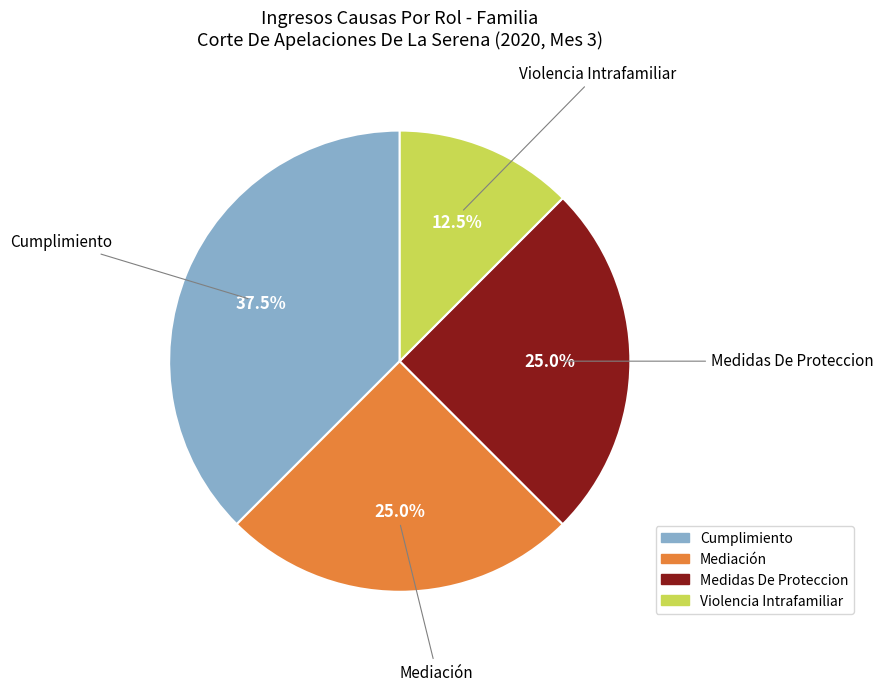

Does Violencia Intrafamiliar account for over 50% of the chart?

No